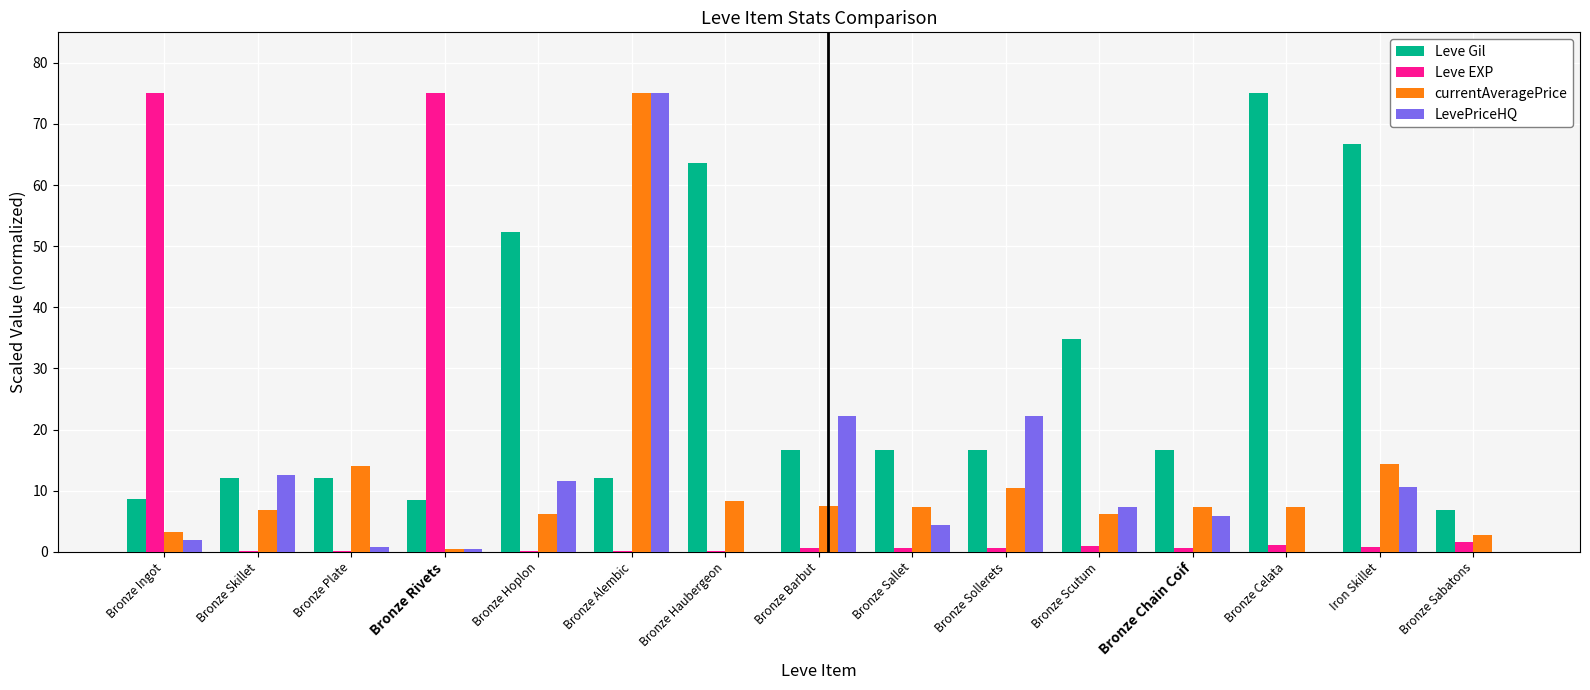

What is the sum of all Leve Gil values?

419.3